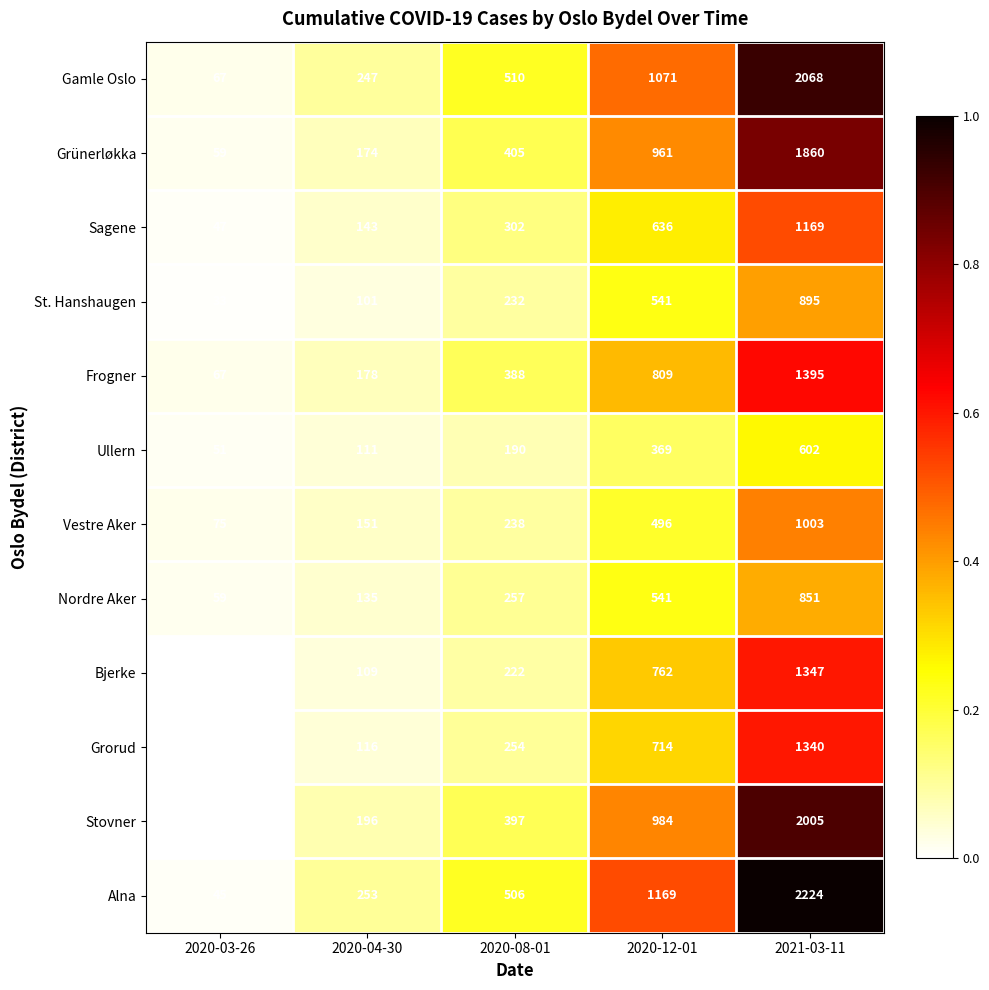

Is it true that Vestre Aker equals 1003 at 2021-03-11?

True